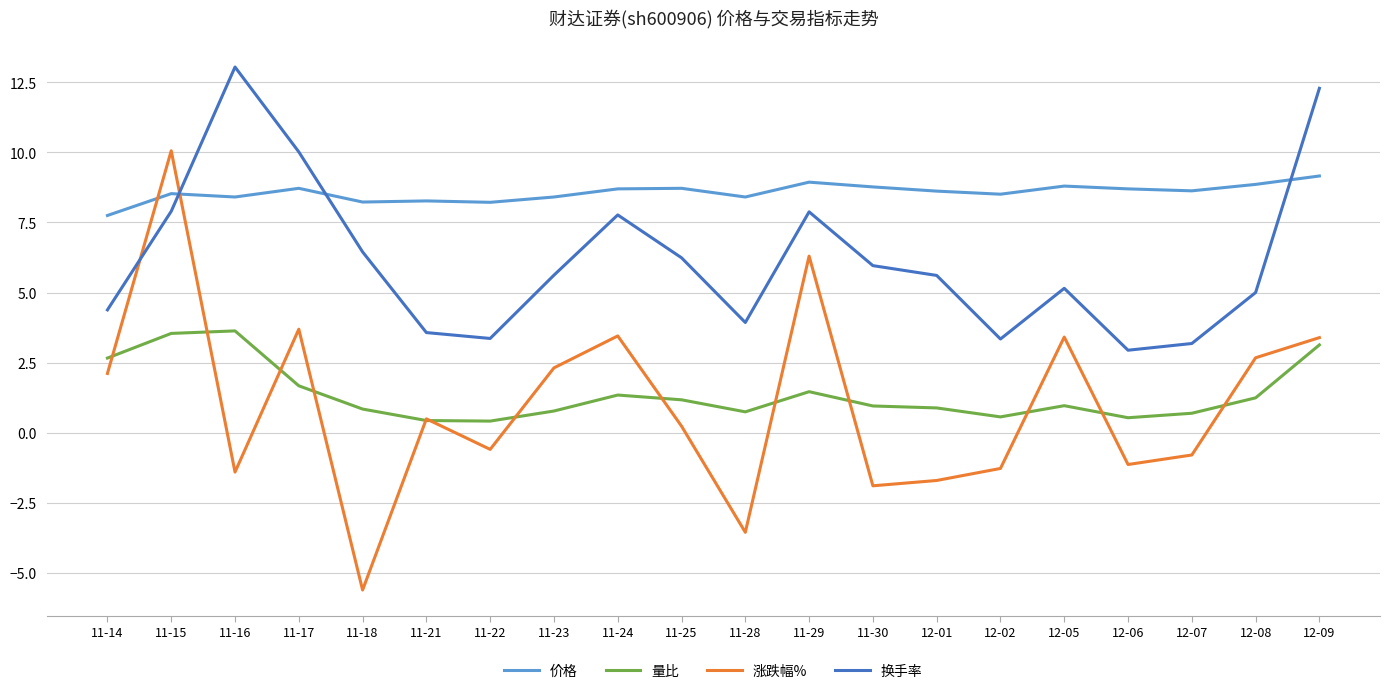

True or false: 量比 and 价格 intersect in this chart.

False